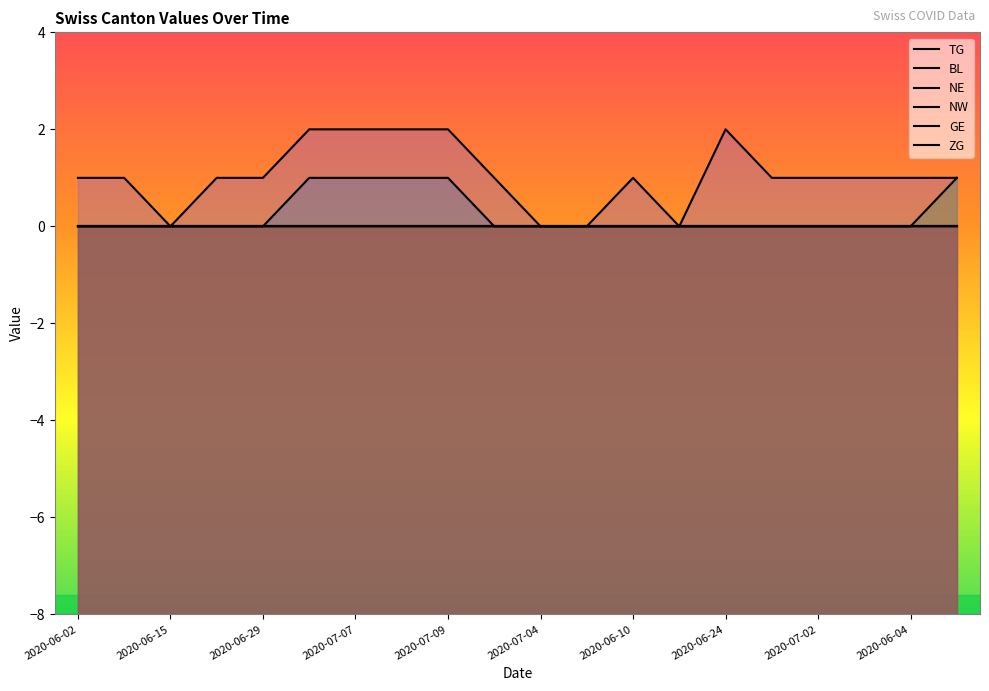

What is the label of the 19th point from the right?

2020-06-08